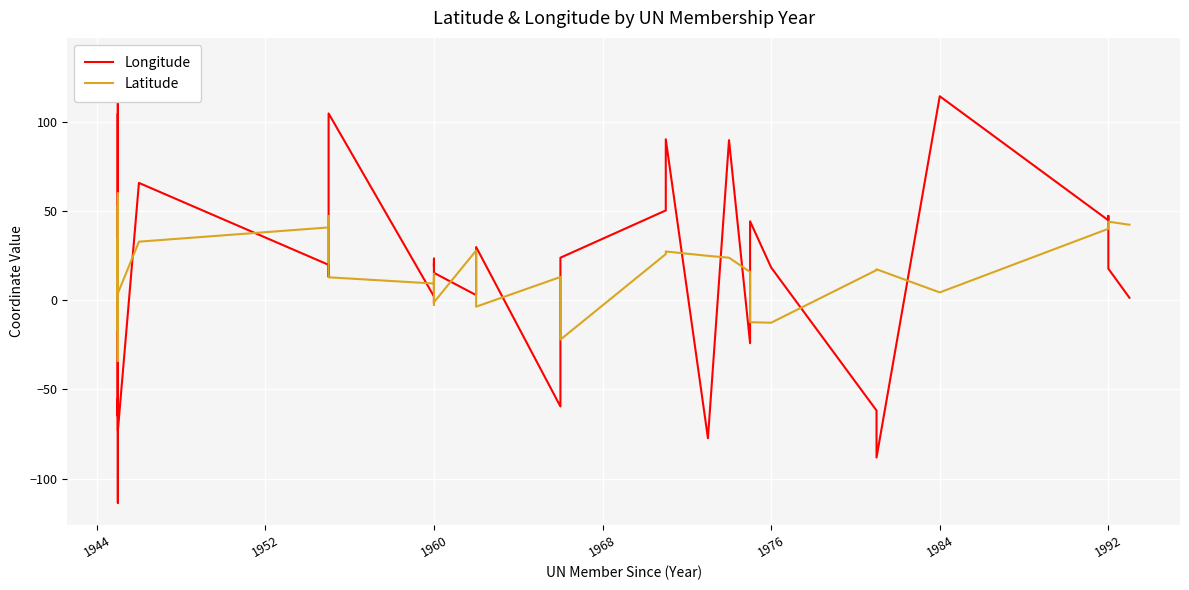

How many lines are shown in the chart?

2